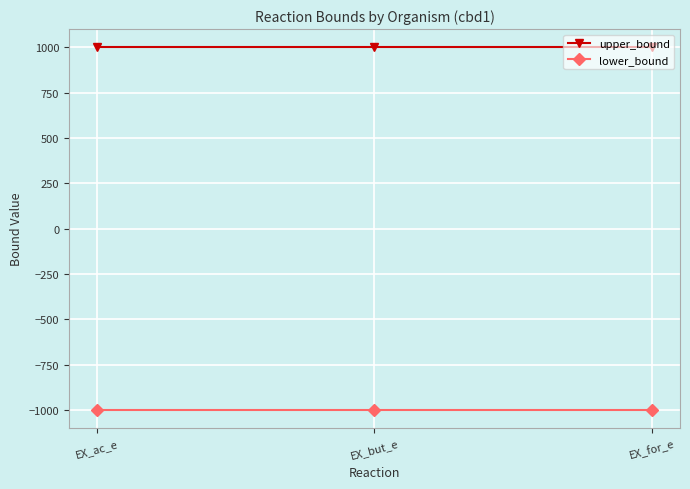

Rank the series at EX_ac_e from highest to lowest value.

upper_bound, lower_bound